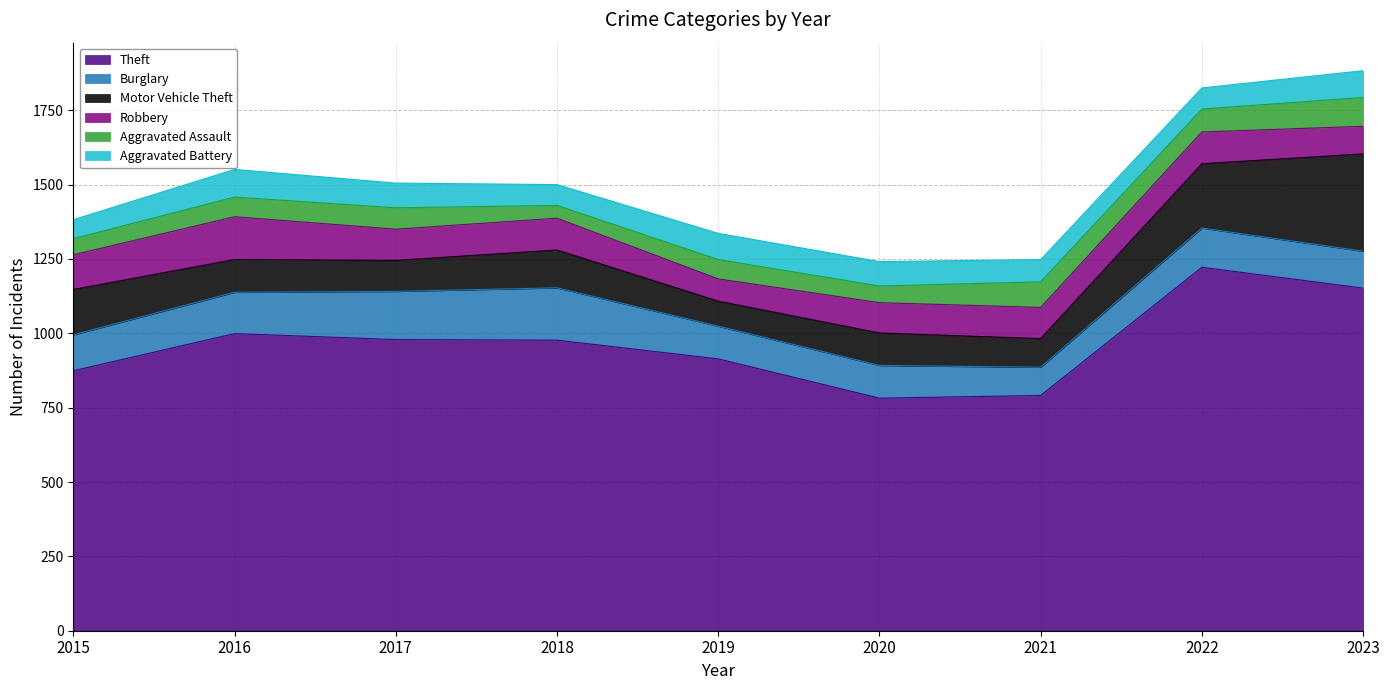

What is the difference between the second highest and minimum values in the Theft series?

370